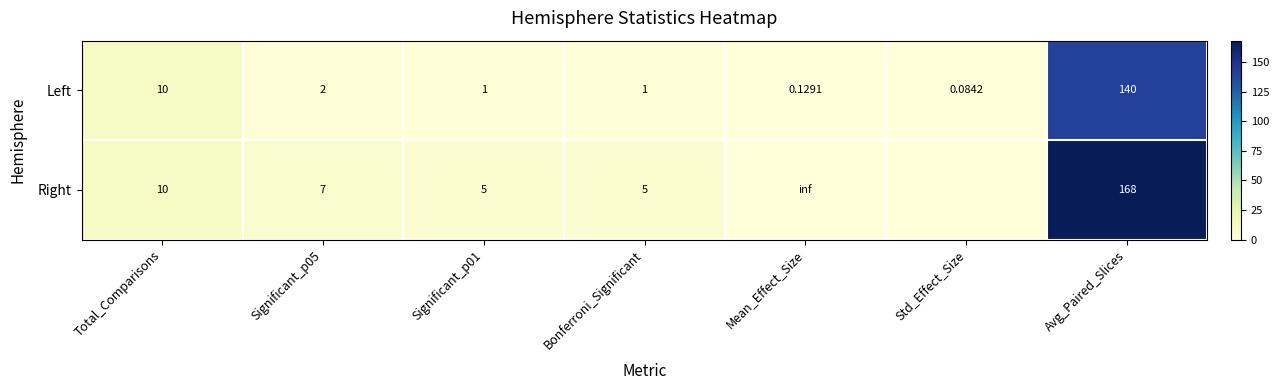

At which category is the sum across all series the highest?

Avg_Paired_Slices